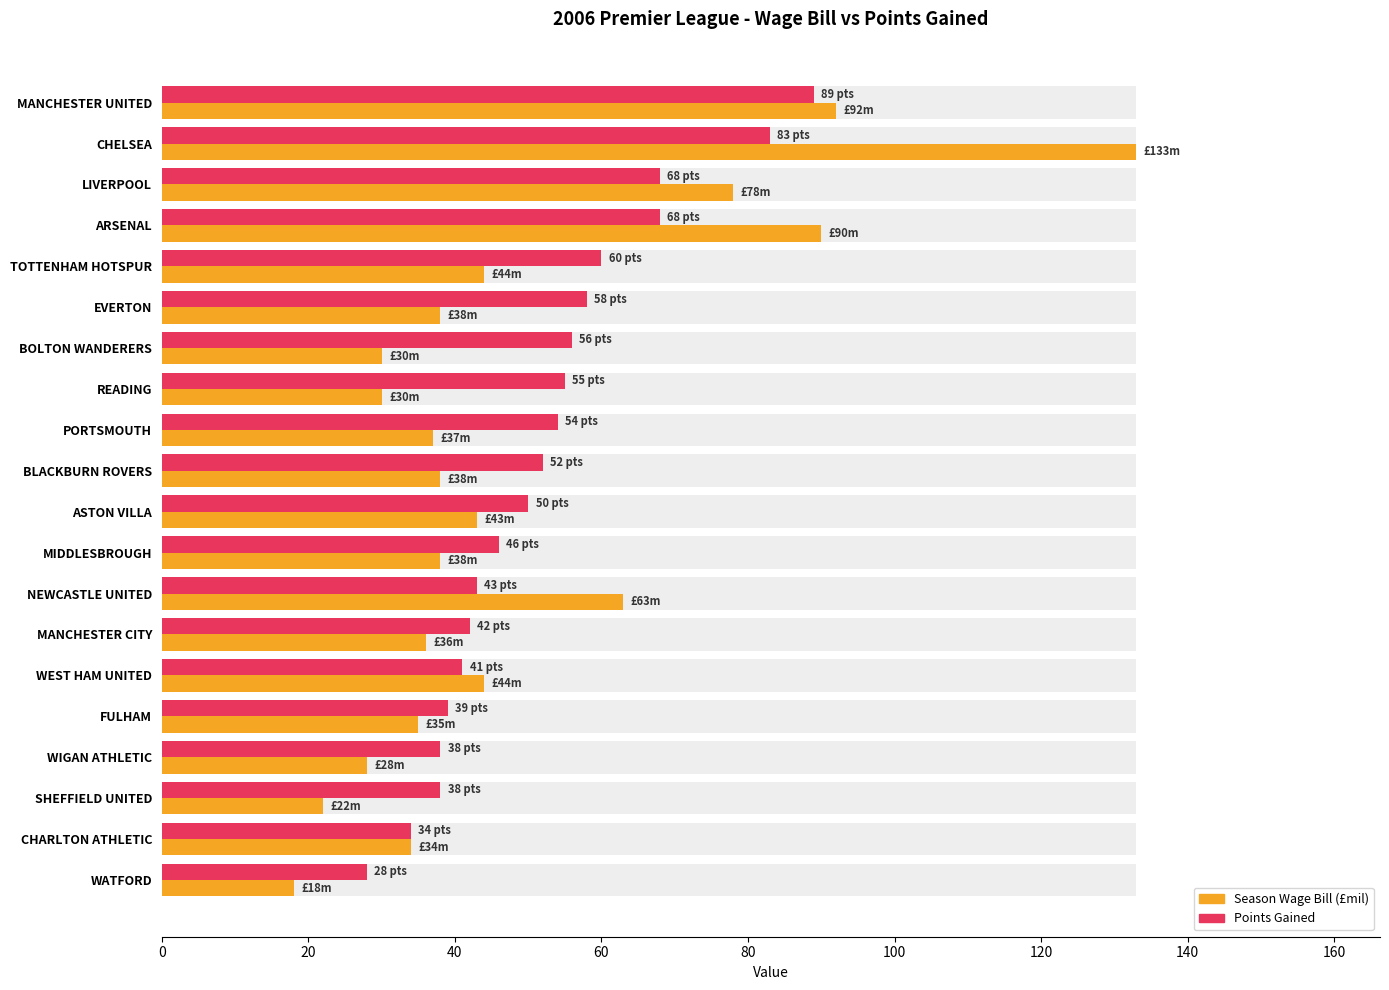

What is the value of the Points Gained bar at the 4th from the left?

68